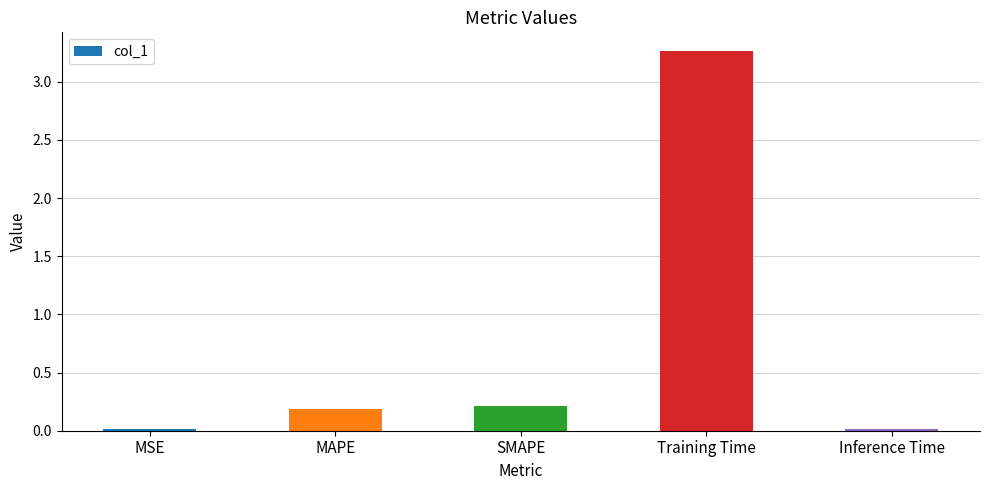

What is the value of the 3rd bar from the left?

0.2